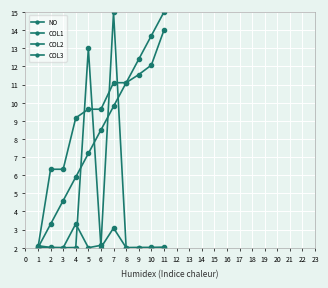

How many interior local peaks does the COL3 series have?

2